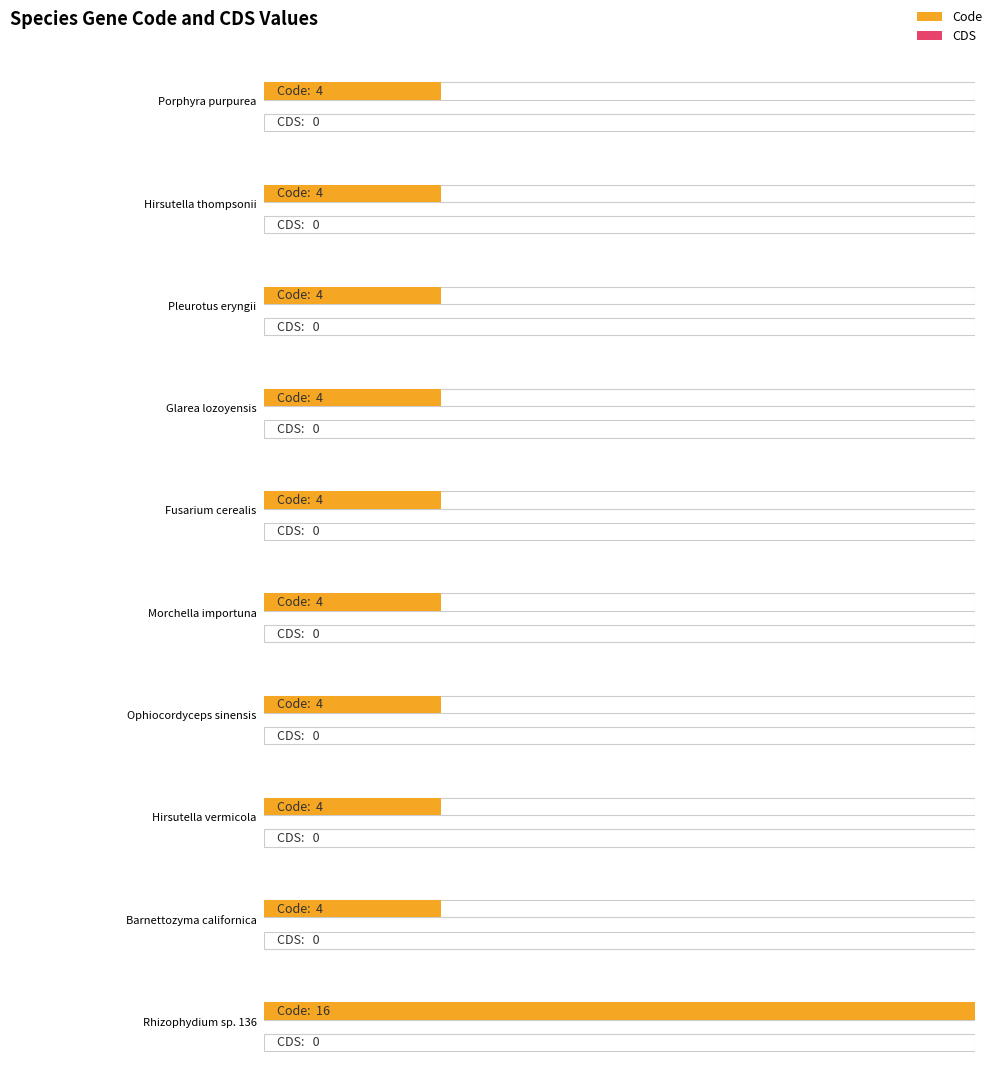

Are the bars grouped side by side (vs. stacked)?

Yes